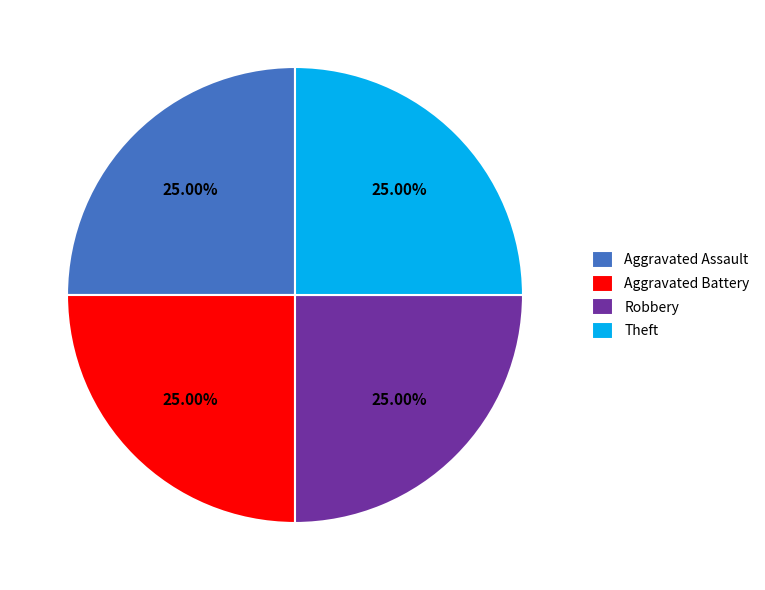

Is Theft the majority of the pie?

No